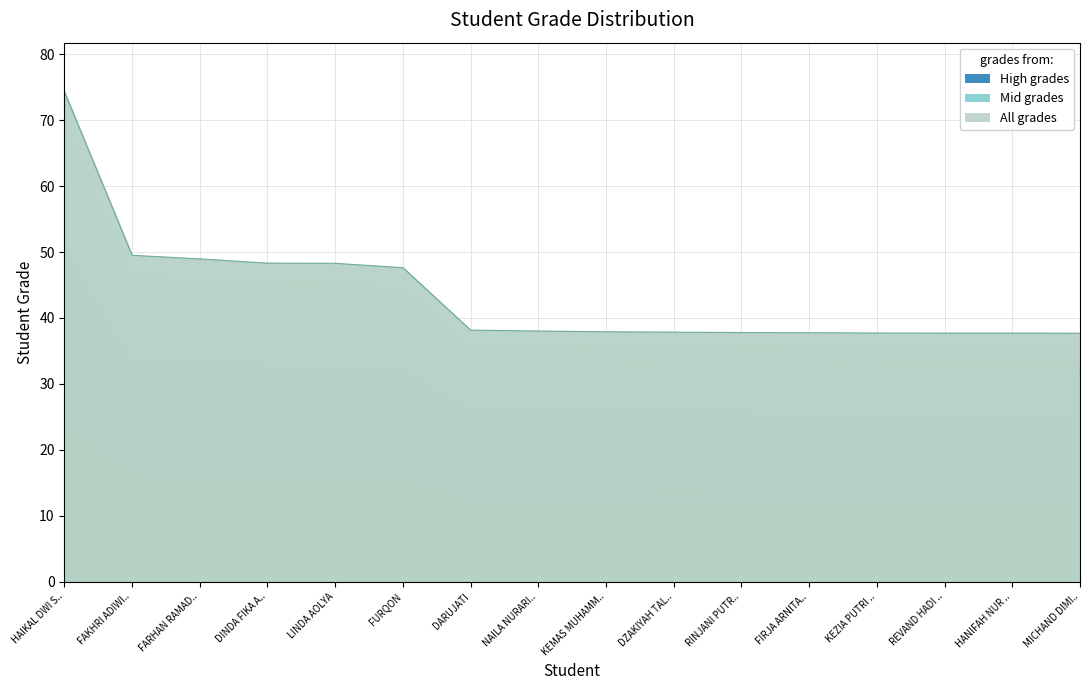

What position from the right is HANIFAH NUR ..?

2